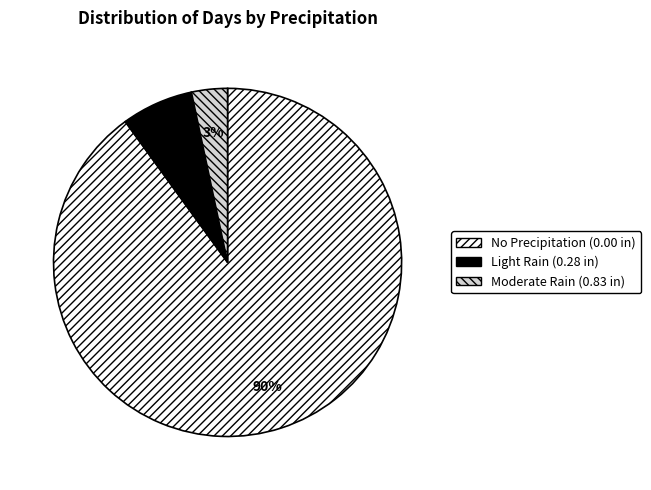

Between Light Rain (0.28 in) and No Precipitation (0.00 in), which is larger?

No Precipitation (0.00 in)